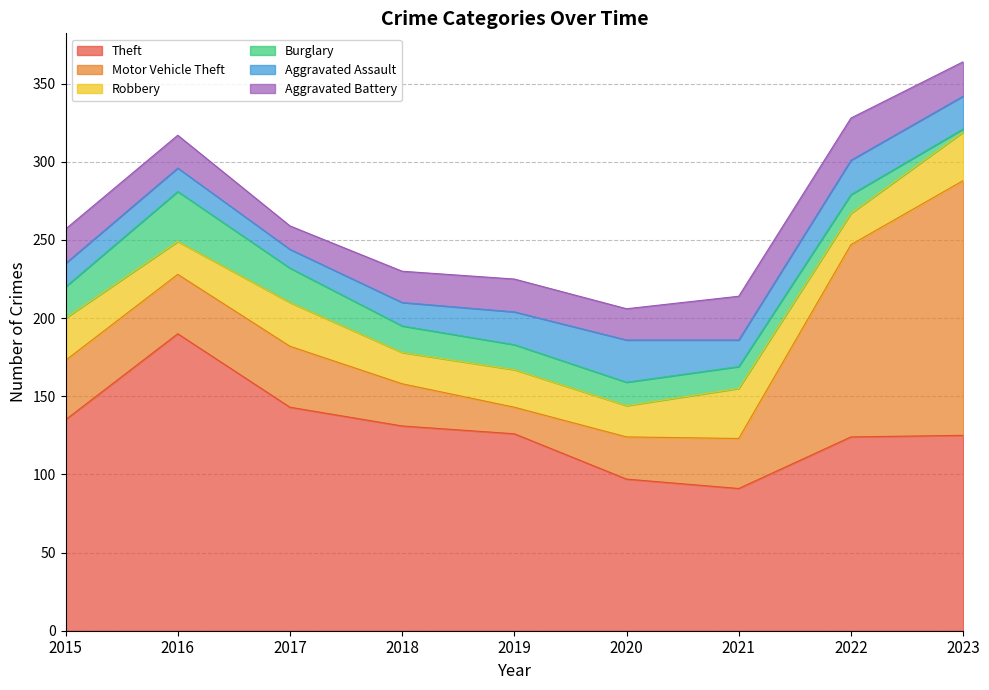

What is the sum of all Burglary values?

150